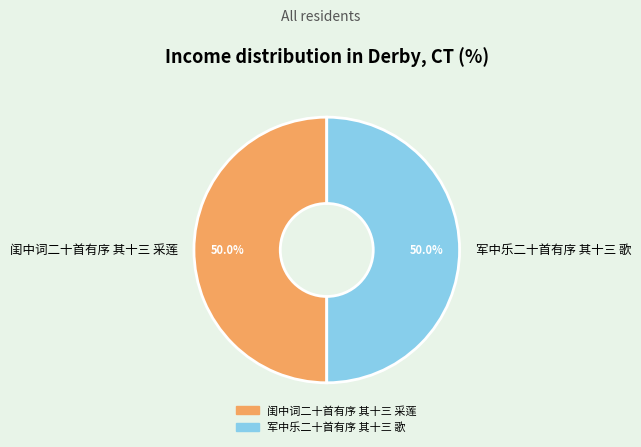

How many slices are in this pie chart?

2